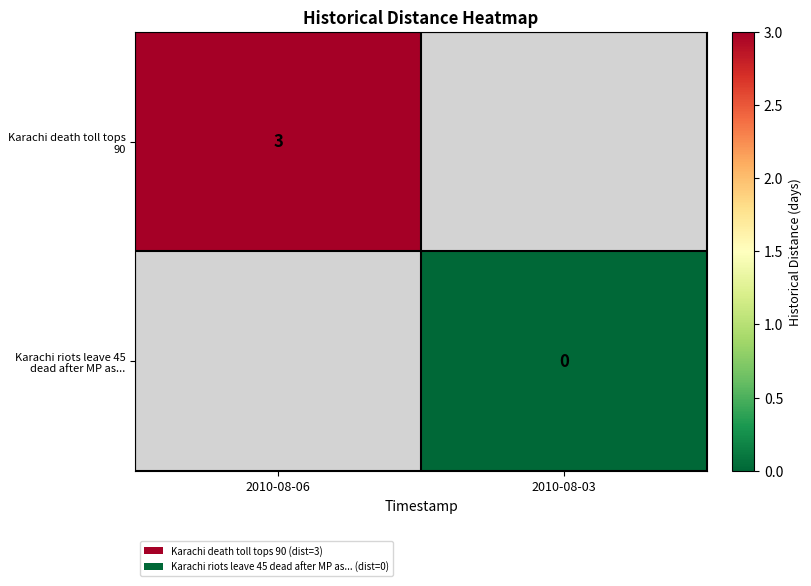

What is the maximum value shown in the chart?

3.0